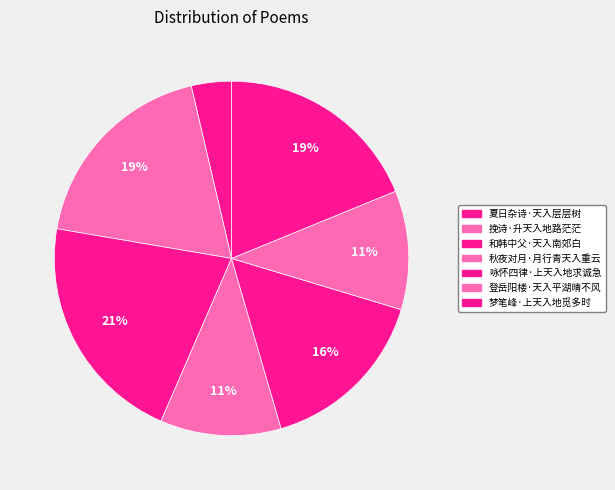

How many segments does this pie chart have?

7